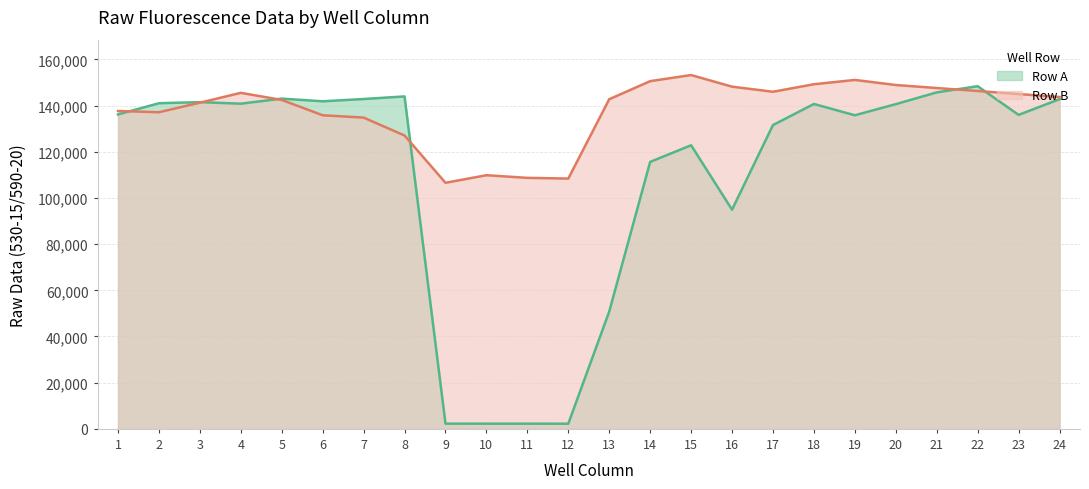

What are all the series names shown in the legend?

Row A, Row B